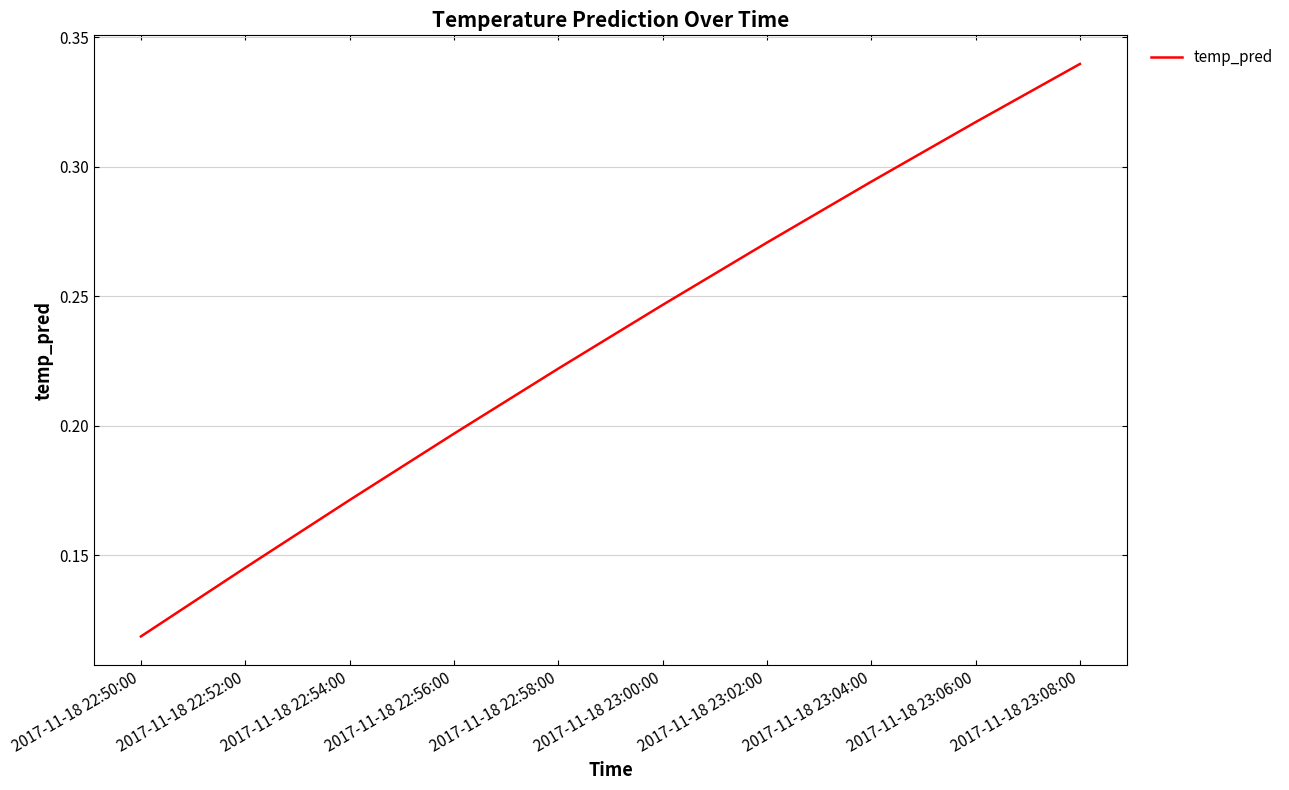

Which category has the lowest value across all series?

2017-11-18 22:50:00